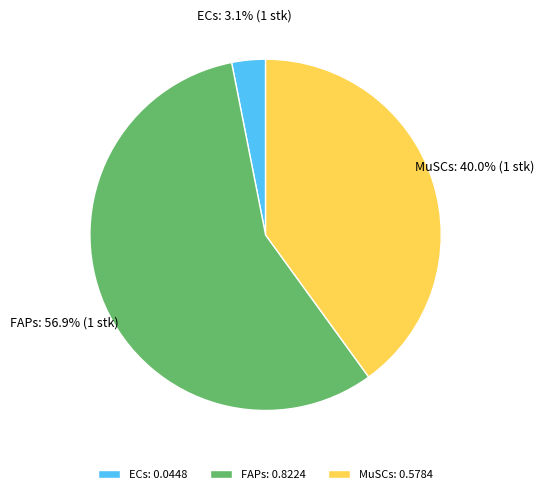

Which slice is the largest?

FAPs